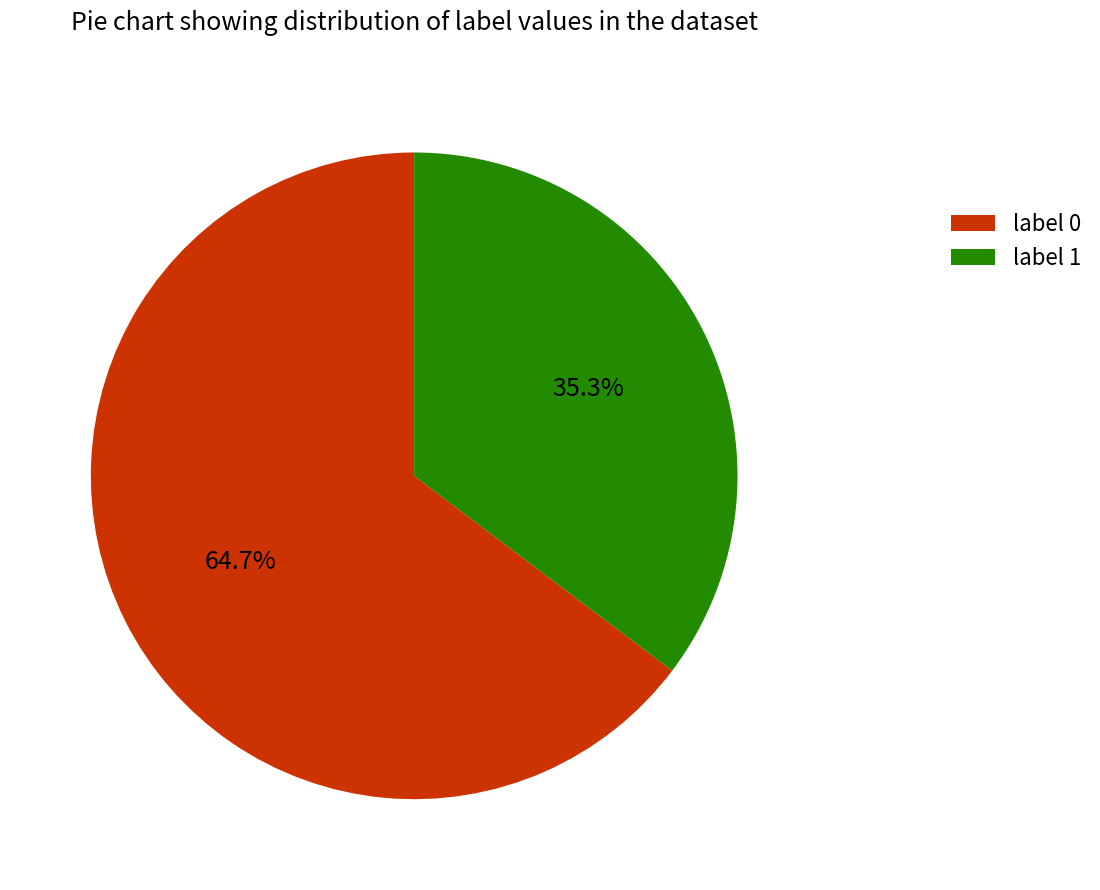

True or false: label 1 accounts for 21% of the total.

False